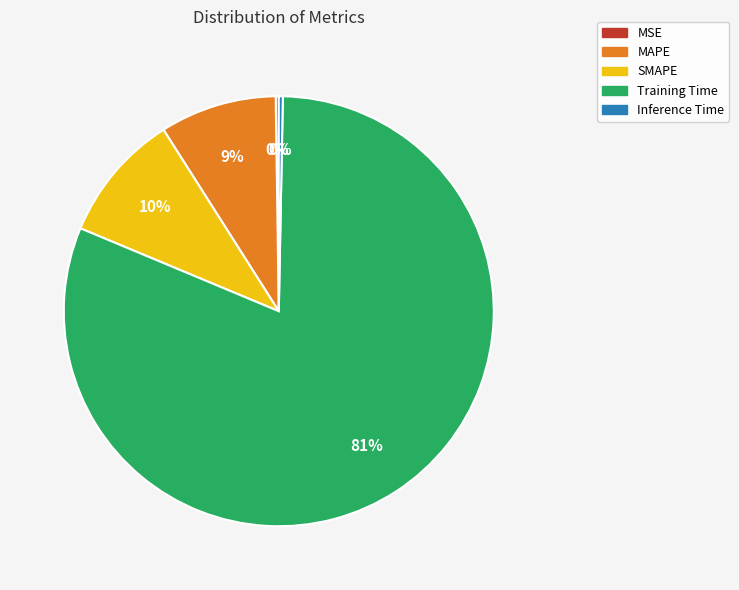

Does Training Time represent more than half of the total?

Yes